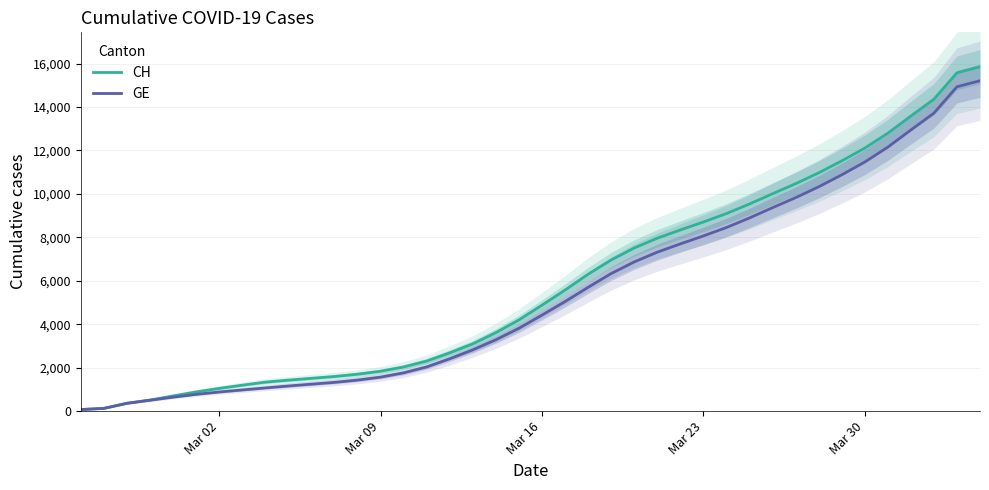

Is this an area chart (filled region under the line)?

No